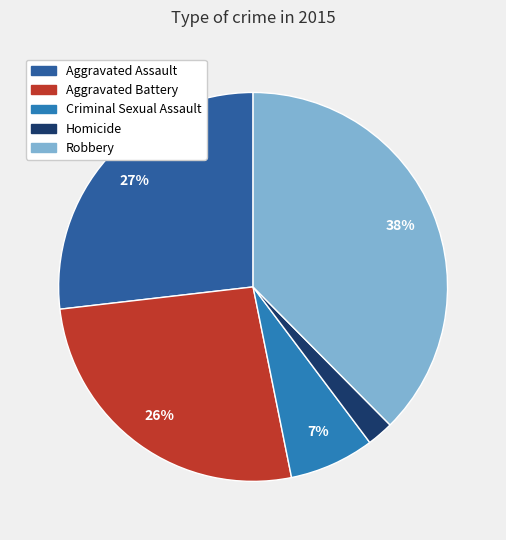

Is it true that Aggravated Battery is 26% of the pie?

True